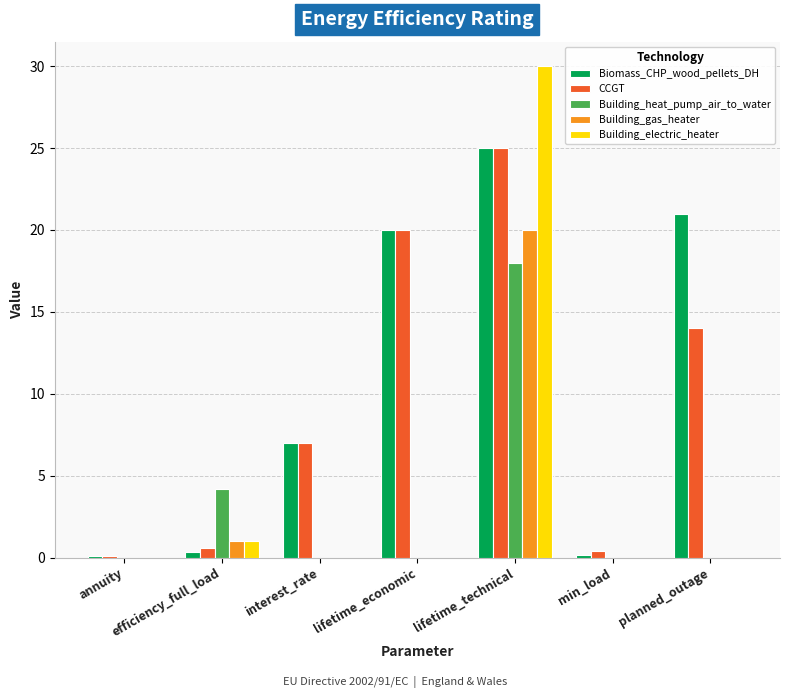

What is the sum of all Building_electric_heater values?

31.0